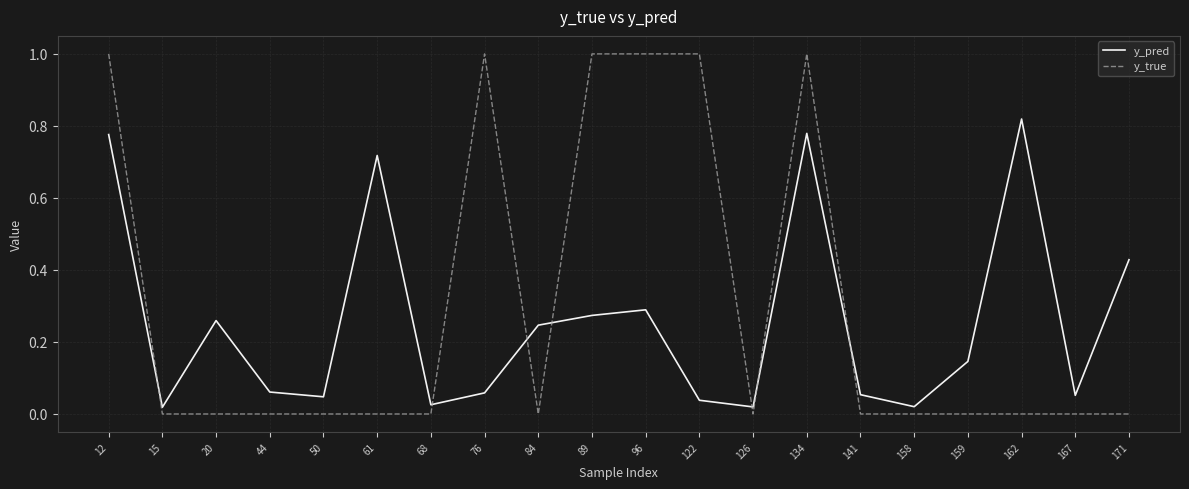

How many intersections are there between y_pred and y_true?

7